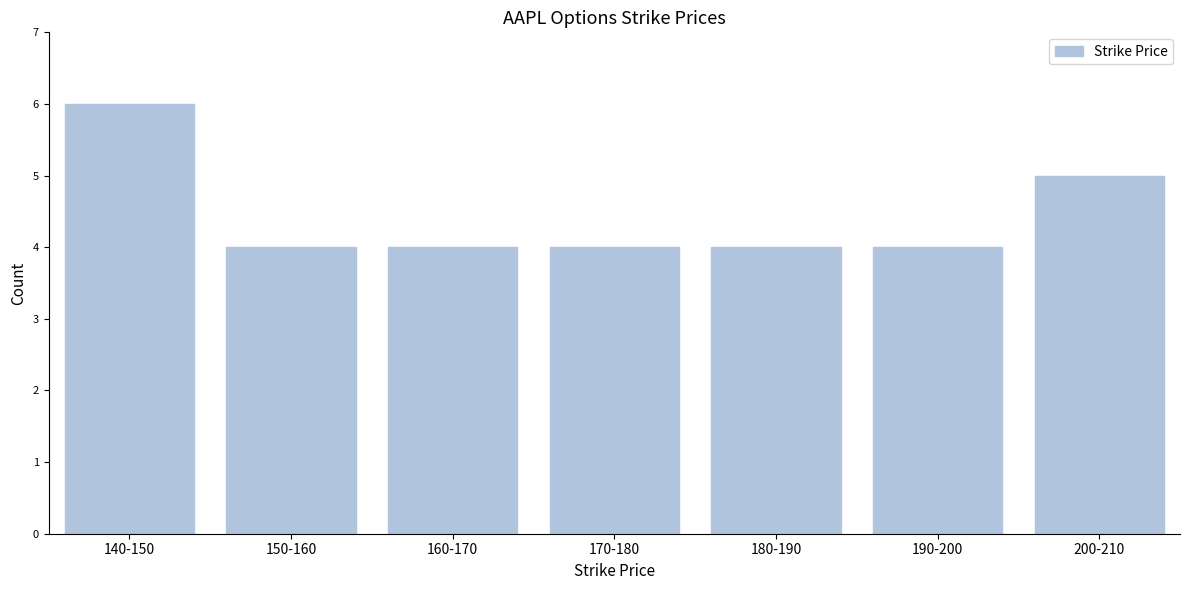

Reading left to right, extract all data points from this chart.

140-150=6	150-160=4	160-170=4	170-180=4	180-190=4	190-200=4	200-210=5